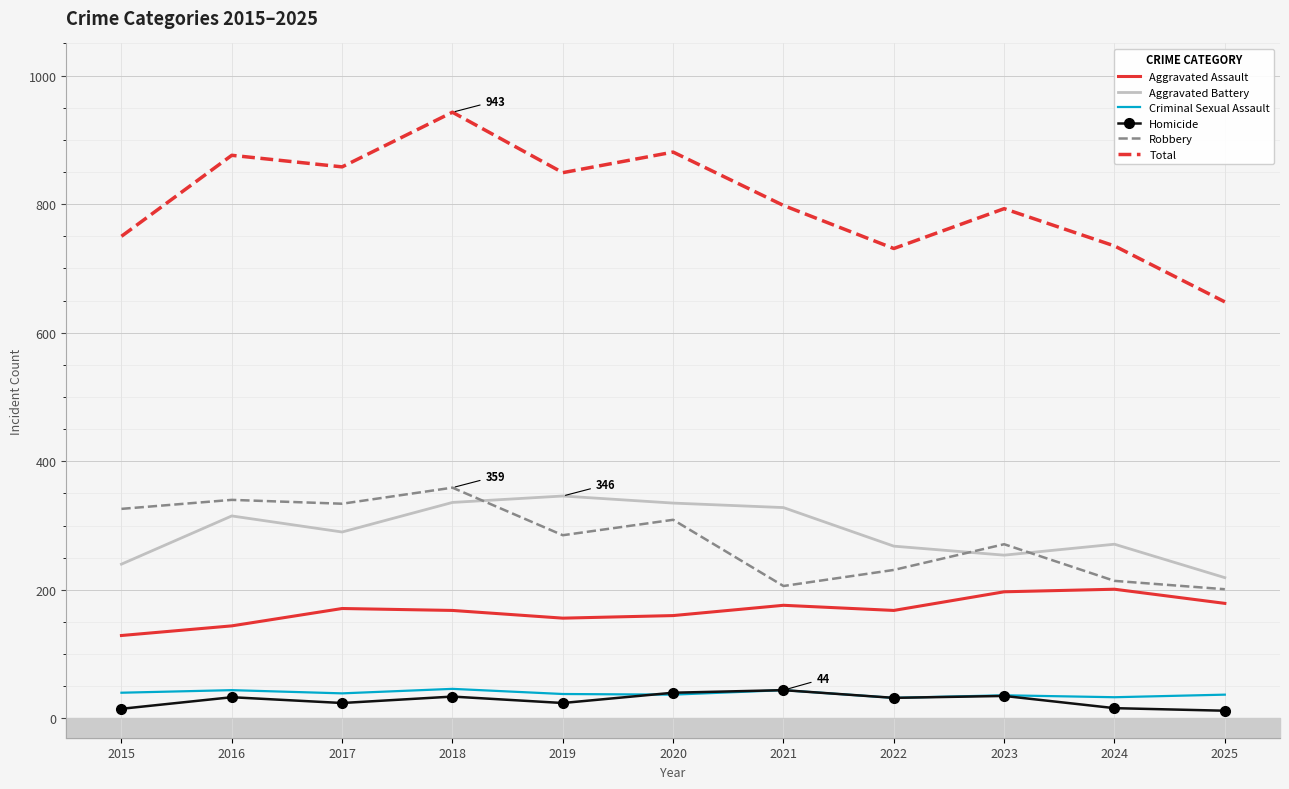

Is this an area chart (filled region under the line)?

No